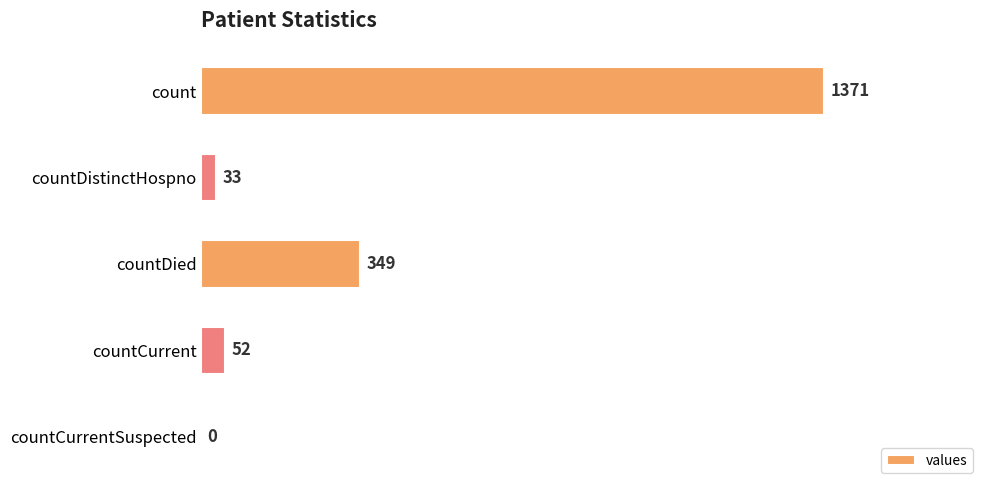

Reading bottom to top, transcribe all the data shown in this chart.

countCurrentSuspected=0	countCurrent=52	countDied=349	countDistinctHospno=33	count=1371